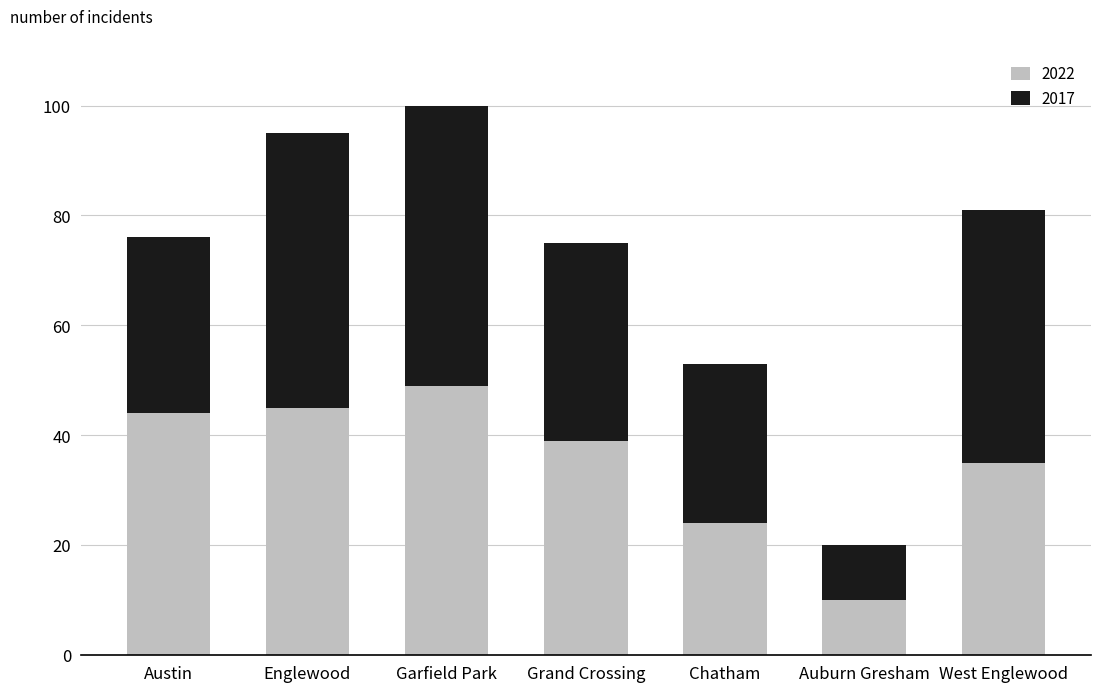

What are all the series names shown in the legend?

2022, 2017